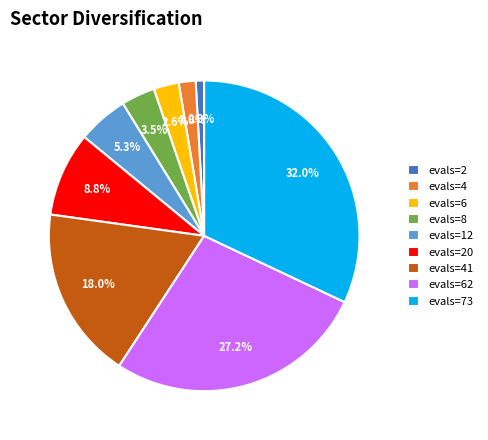

What percentage is the evals=62 slice, to the nearest percent?

27%